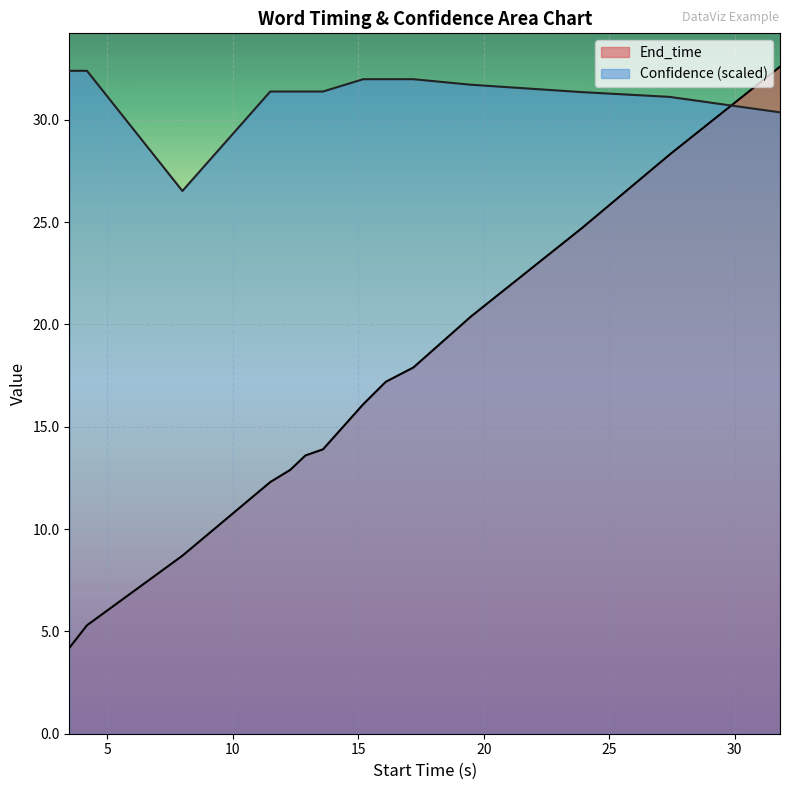

How many lines are shown in the chart?

2